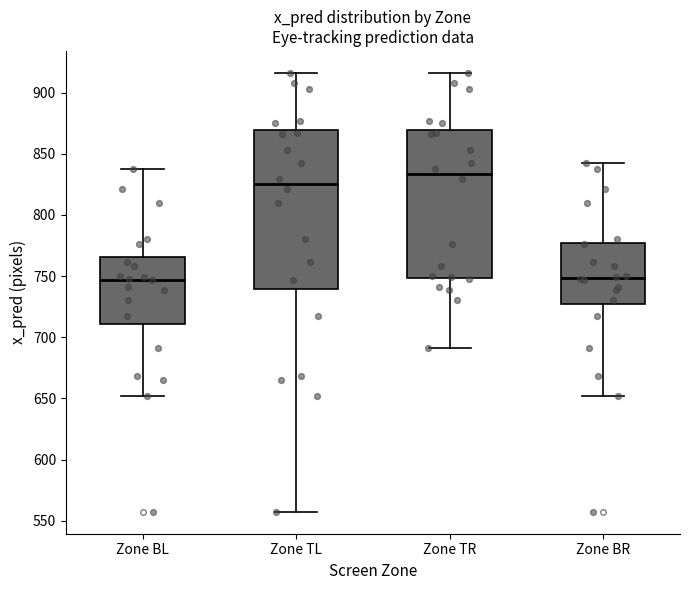

Reading left to right, read every box against the y-axis: the position of its median line, the range the box covers, and the ends of its whiskers. The values are not printed on the chart, so give them approximately, as read against the axis.

Zone BL: median 745, box 710 to 765, whiskers 650 to 840
Zone TL: median 825, box 740 to 870, whiskers 555 to 915
Zone TR: median 835, box 750 to 870, whiskers 690 to 915
Zone BR: median 750, box 725 to 780, whiskers 650 to 840